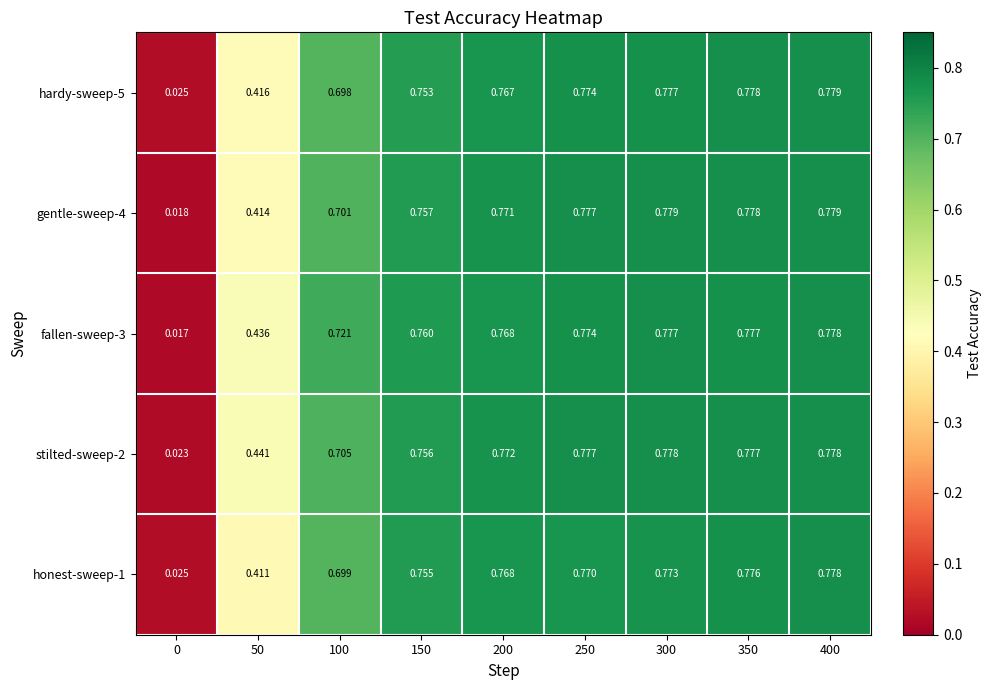

Is the value of honest-sweep-1 at 250 greater than the value of gentle-sweep-4 at 400?

No